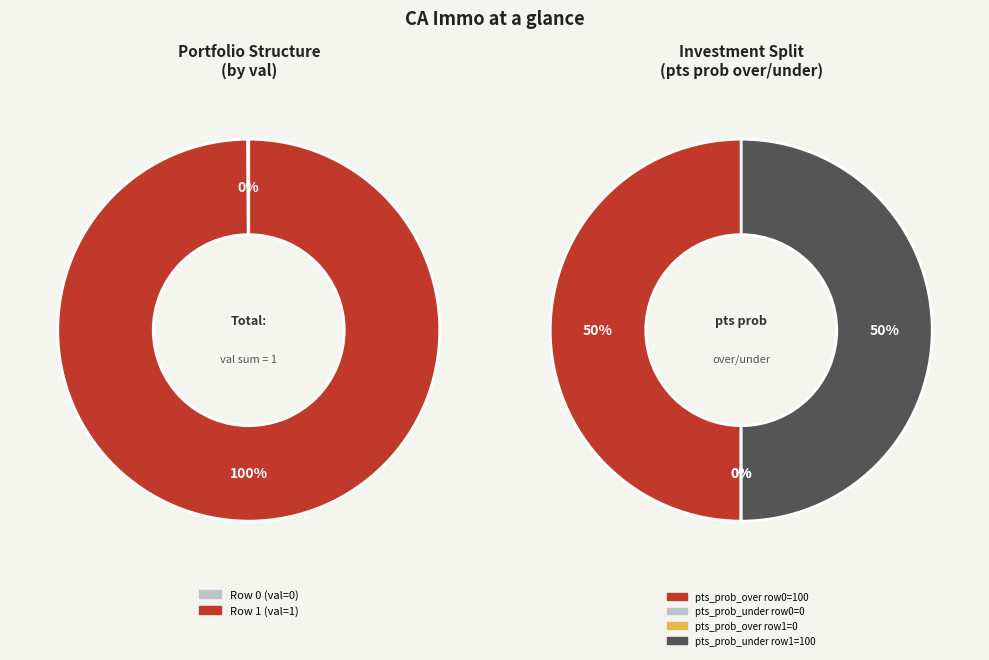

Is there any slice that represents more than half of the pie?

Yes